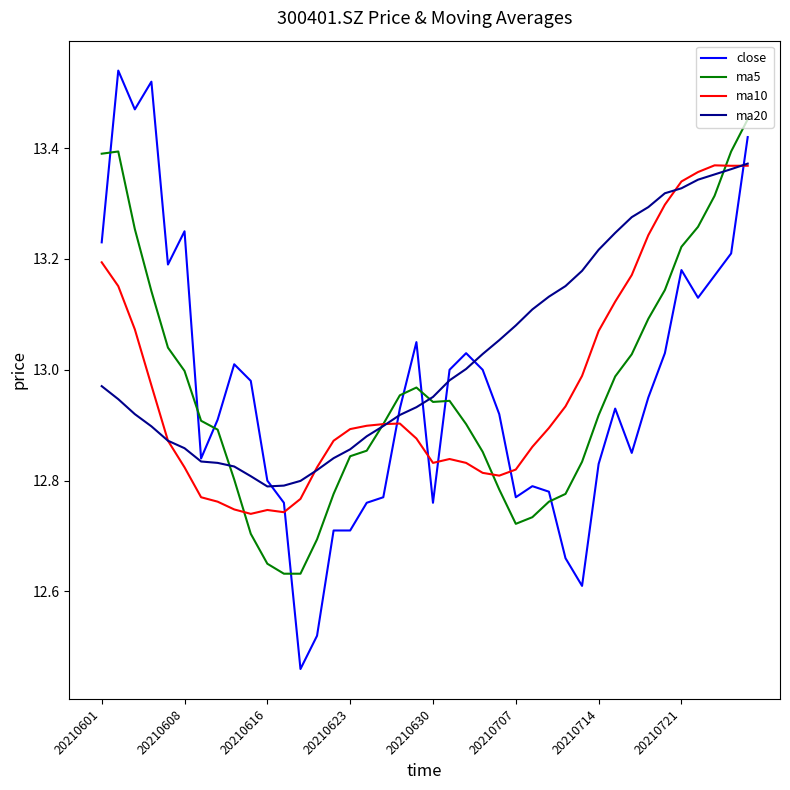

Which series has the largest total across all categories?

ma20